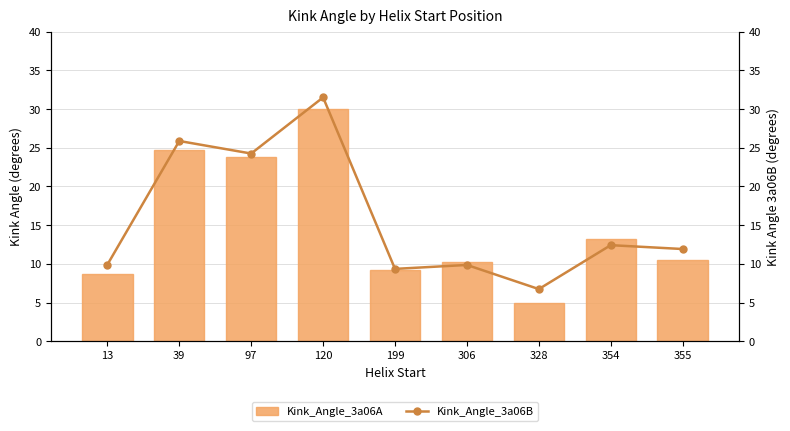

What is the average value of the Kink_Angle_3a06A series?

15.0